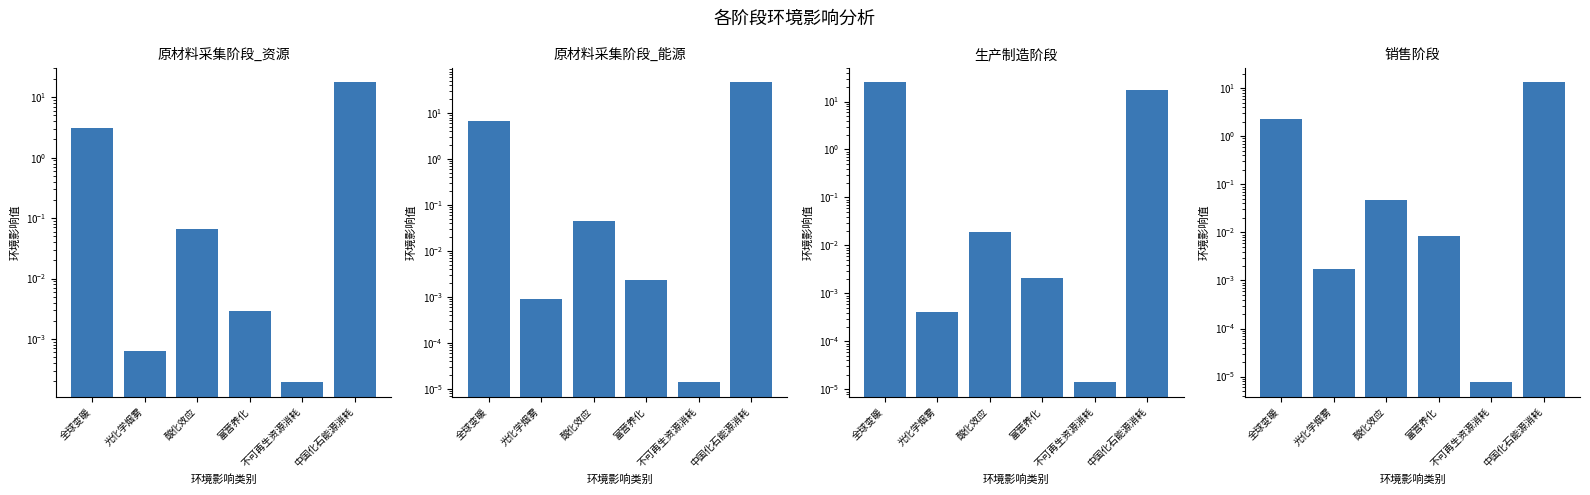

True or false: 原材料采集阶段_能源 has a value of 46.3 at 中国化石能源消耗.

True